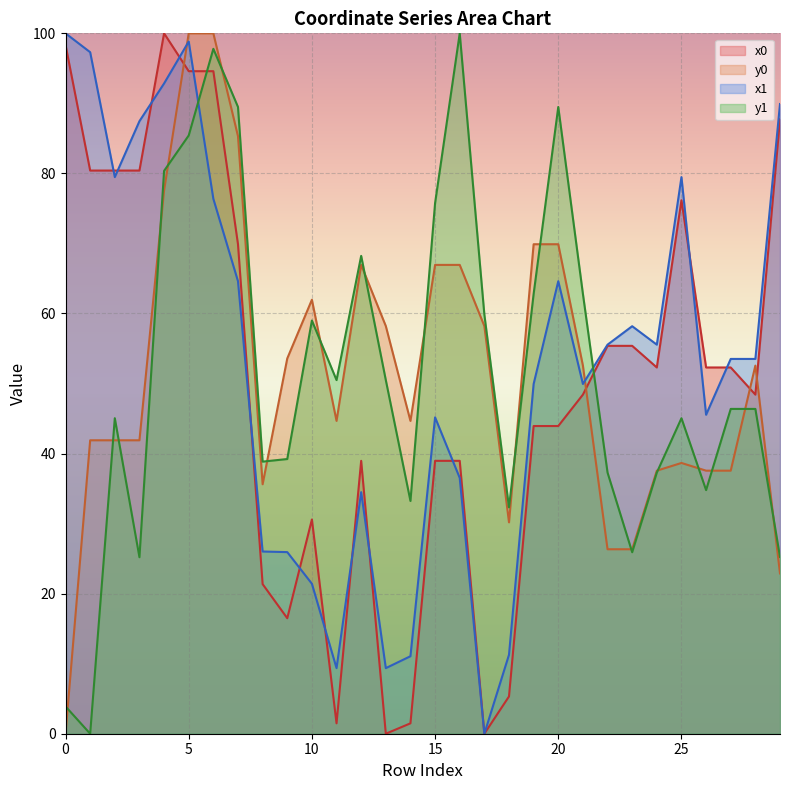

What is the approximate value of x1 at 20?

64.6